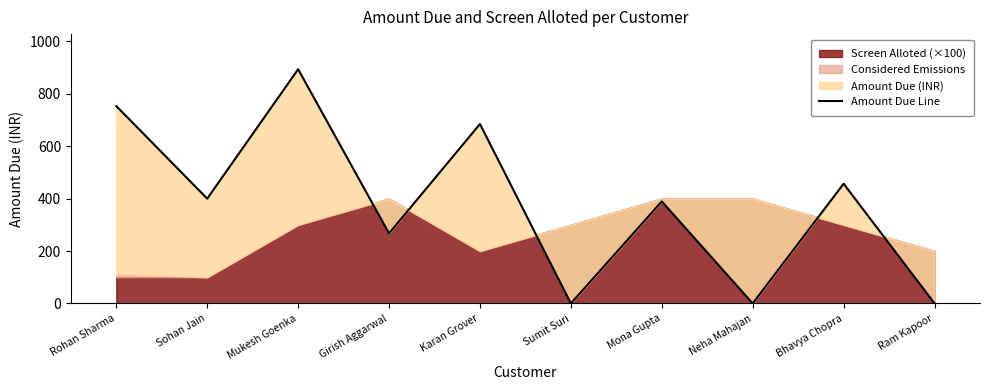

Where is the first local maximum?

Mukesh Goenka